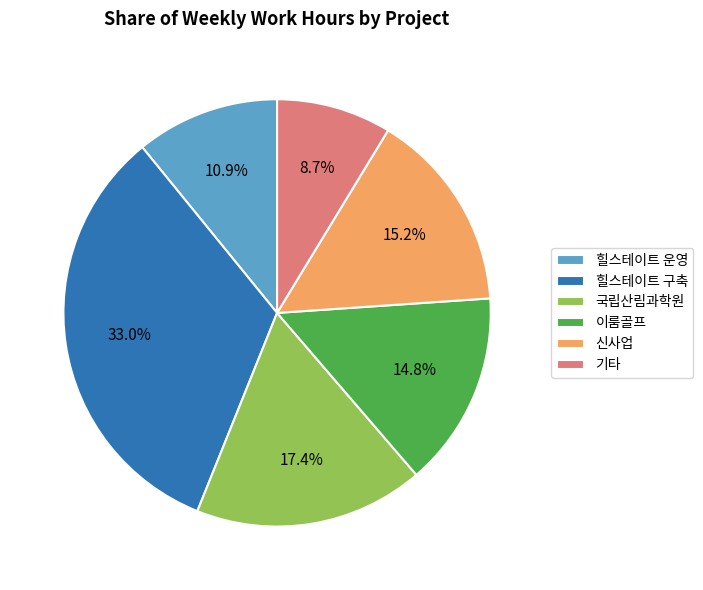

Is there a majority slice in this chart?

No